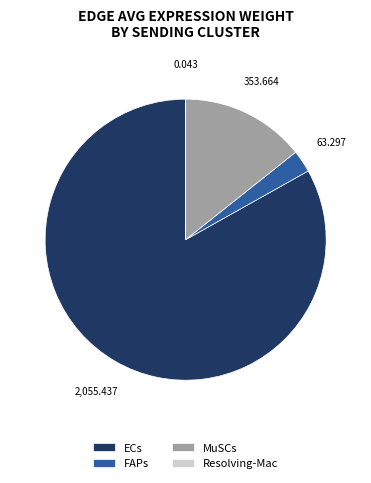

Does MuSCs represent more than half of the total?

No